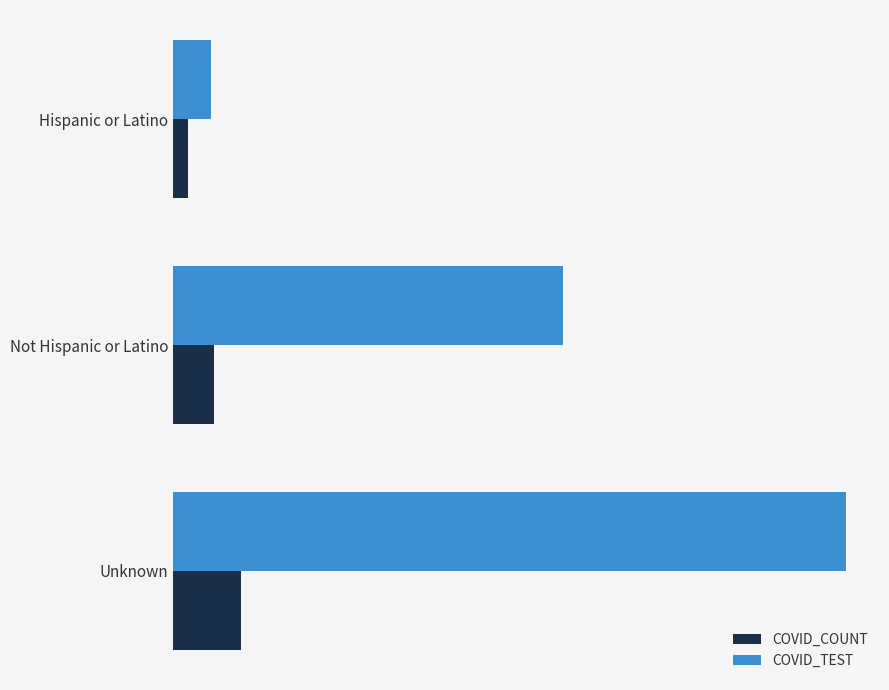

Reading left to right, list all the values displayed in this chart.

COVID_COUNT: 4740	13575	22471
COVID_TEST: 12569	128726	222450